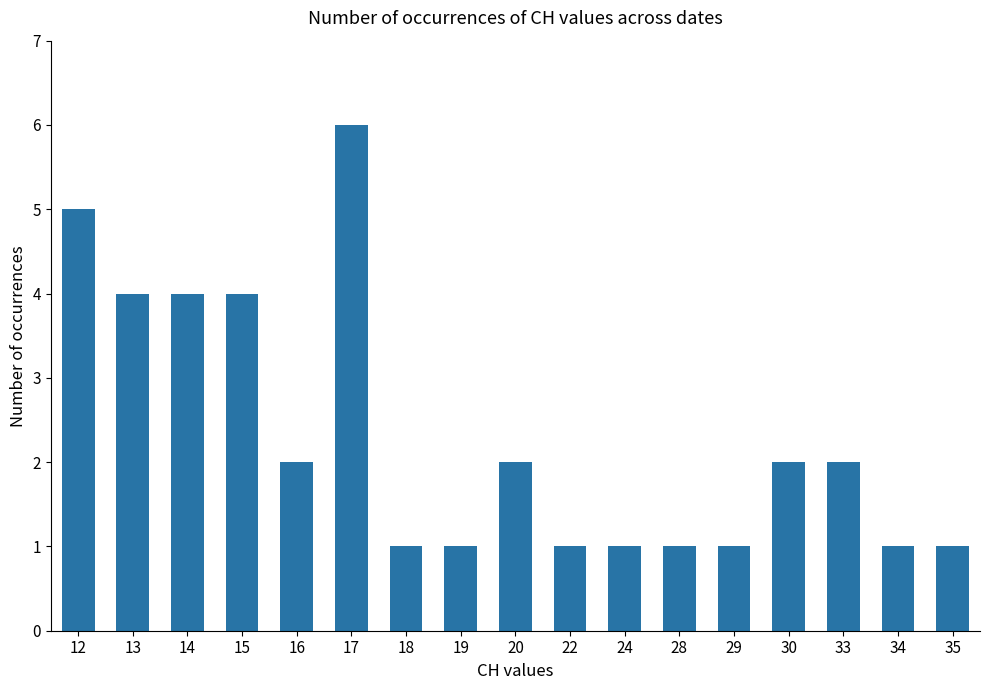

What is the ratio of the value at 18 to the value at 19?

1.0